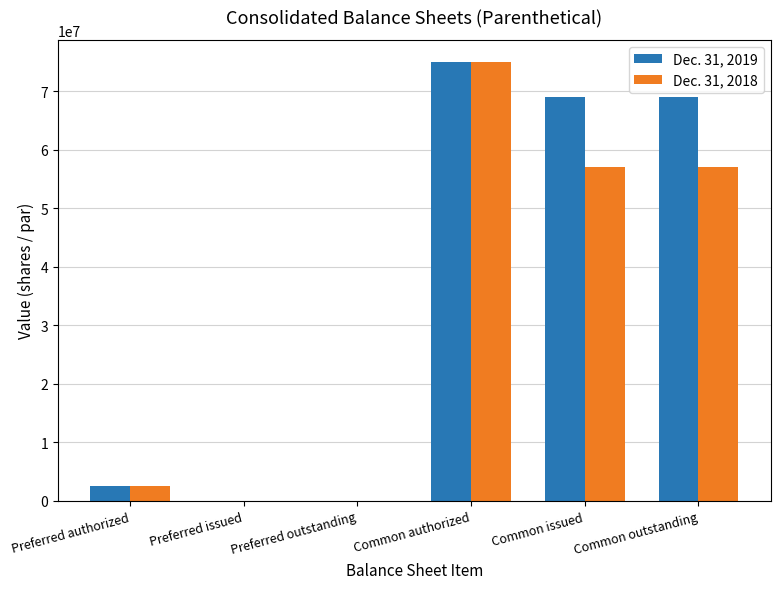

Is it true that Dec. 31, 2019 equals 32199043 at Common outstanding?

False